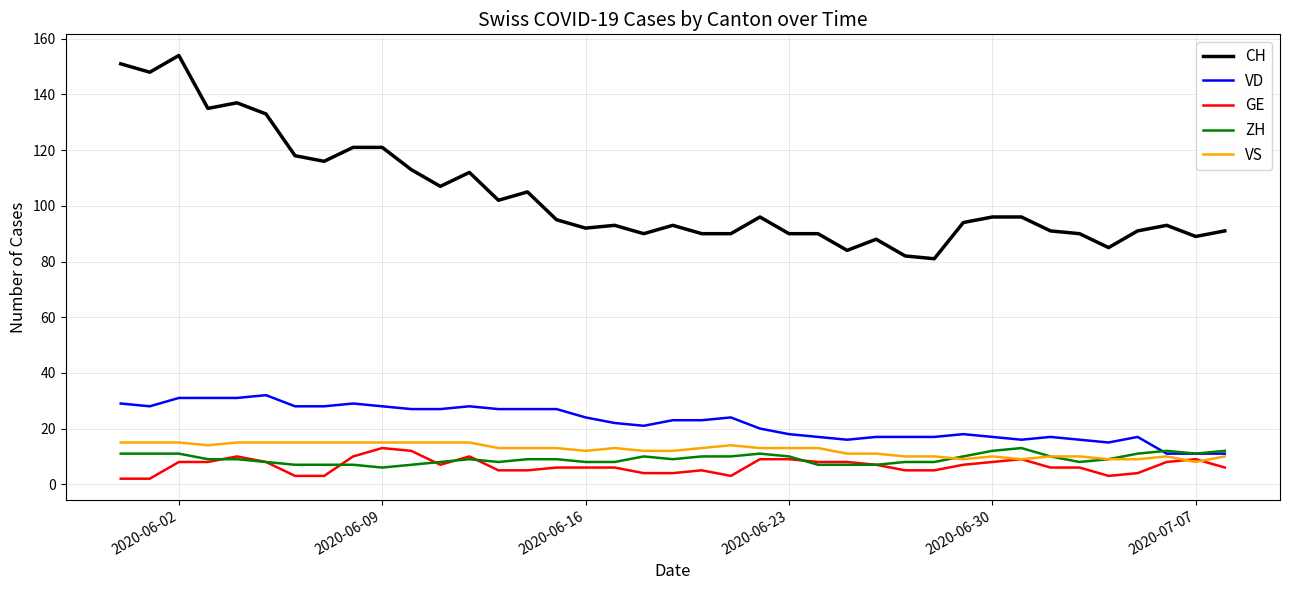

Count the number of data series in this chart.

5